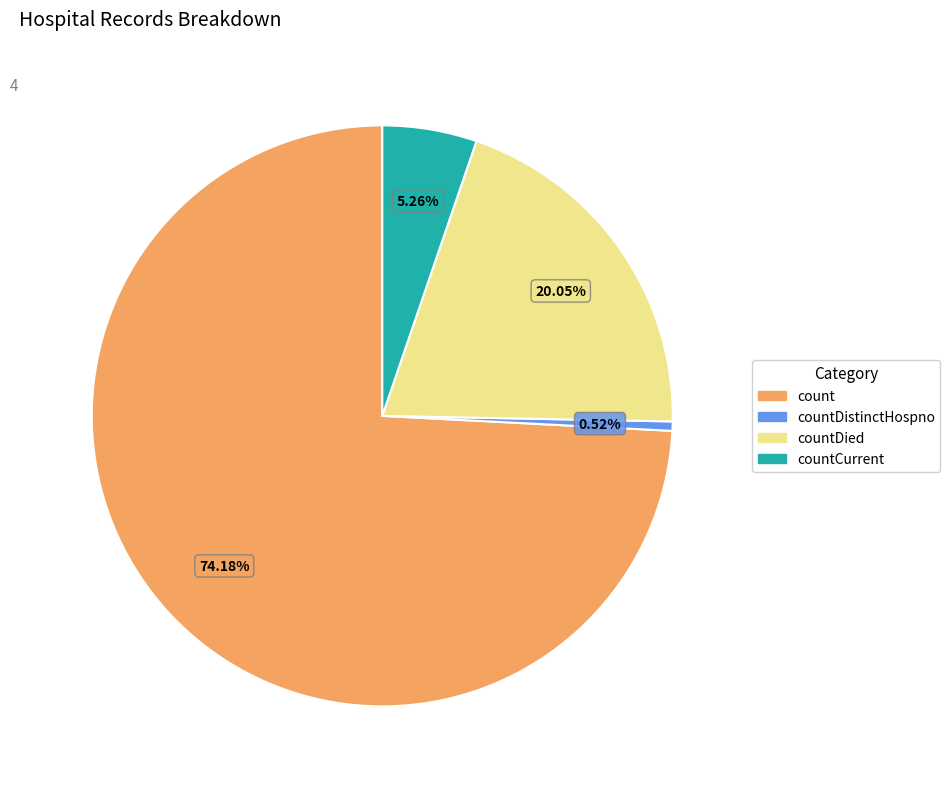

What is the total percentage of count and countCurrent?

79.4%